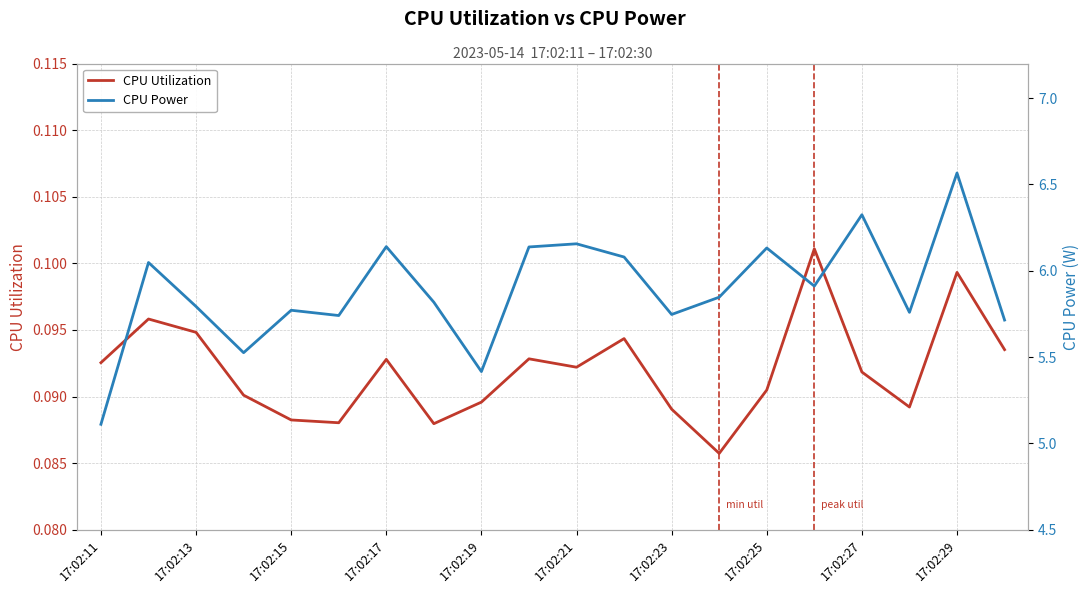

The value of CPU Power at 17:02:13 is 3.9. True or false?

False